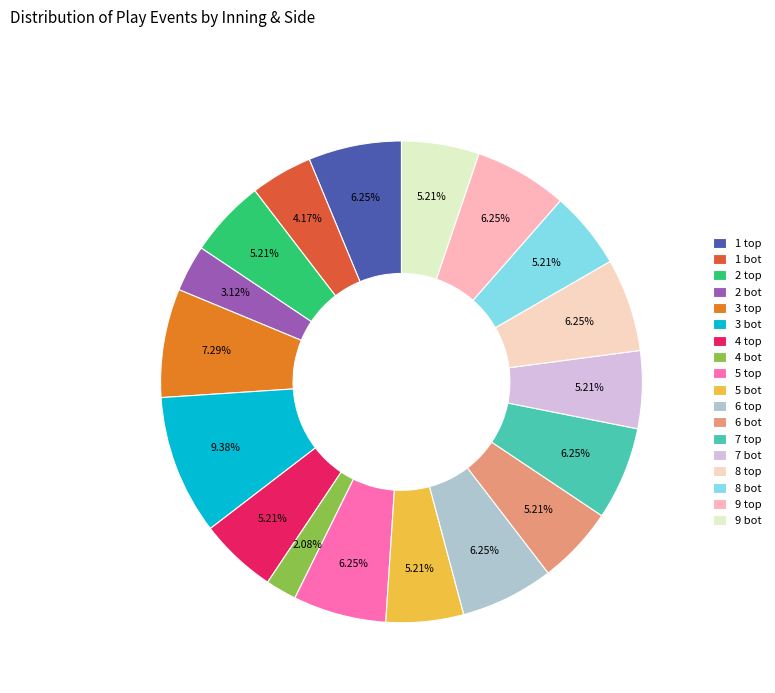

Rank the categories by value from highest to lowest.

3 bot, 3 top, 1 top, 5 top, 6 top, 7 top, 8 top, 9 top, 2 top, 4 top, 5 bot, 6 bot, 7 bot, 8 bot, 9 bot, 1 bot, 2 bot, 4 bot